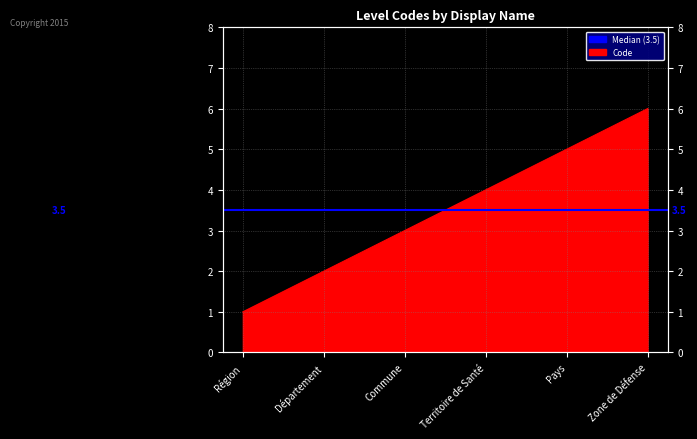

Rank the categories by value from lowest to highest.

Région, Département, Commune, Territoire de Santé, Pays, Zone de Défense